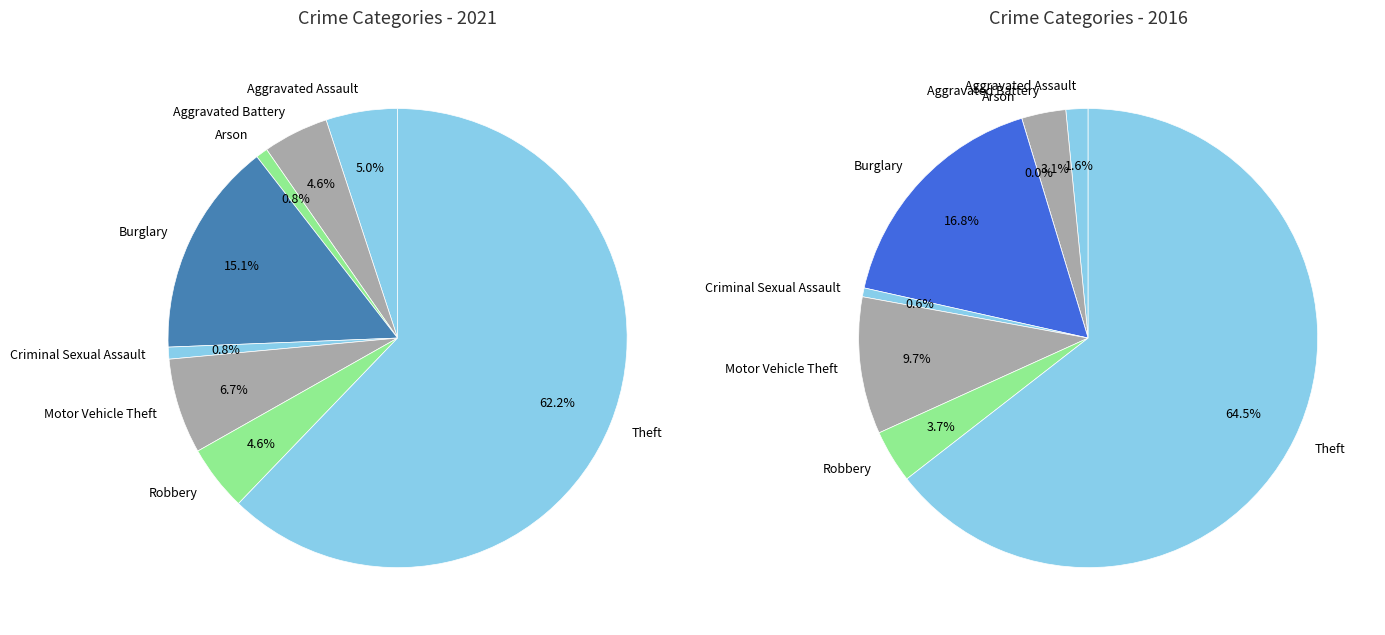

Count the number of slices in the pie.

8